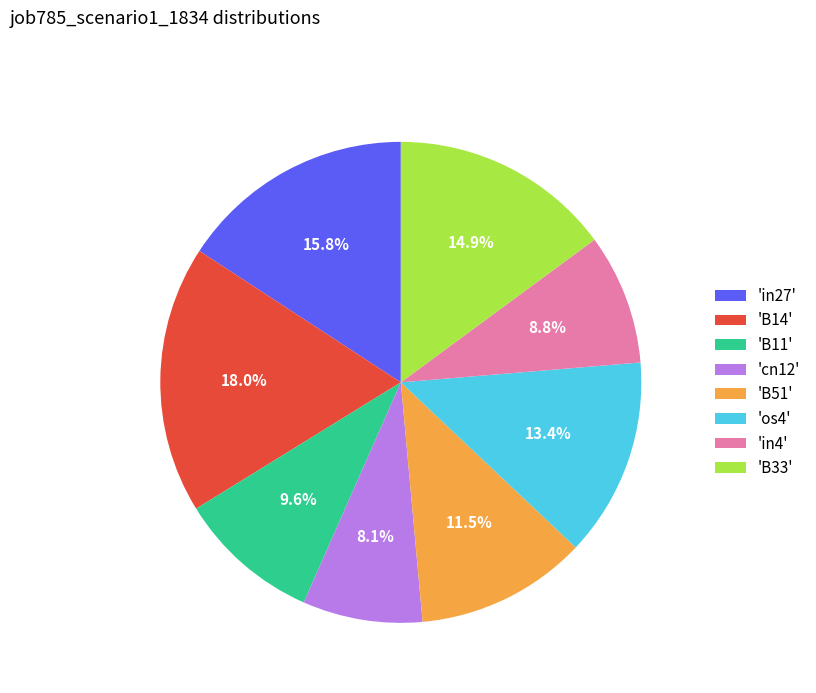

Is the sum of 'in27' and 'in4' greater than half?

No